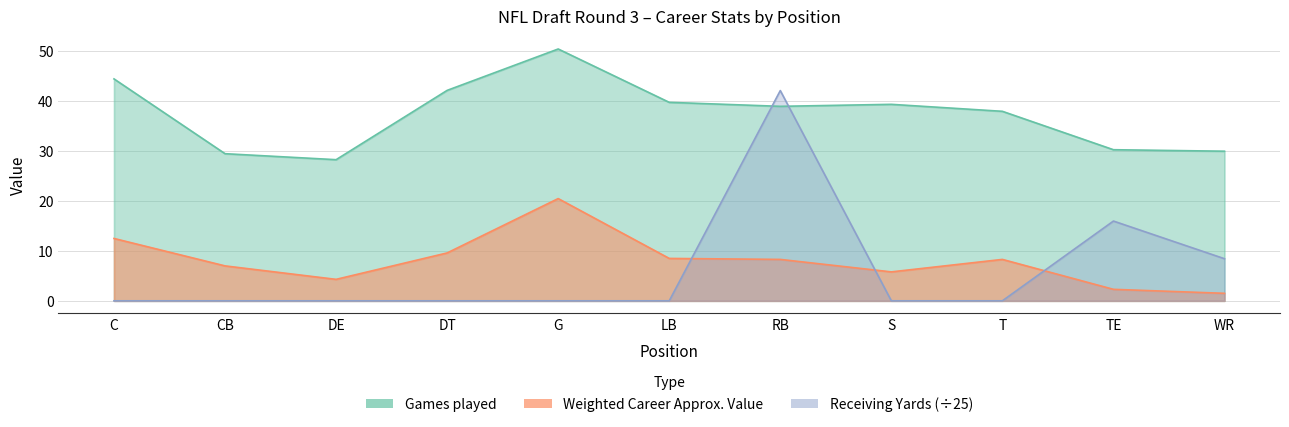

Where do Receiving Yards and Weighted Career Approximate Value first cross each other?

LB and RB